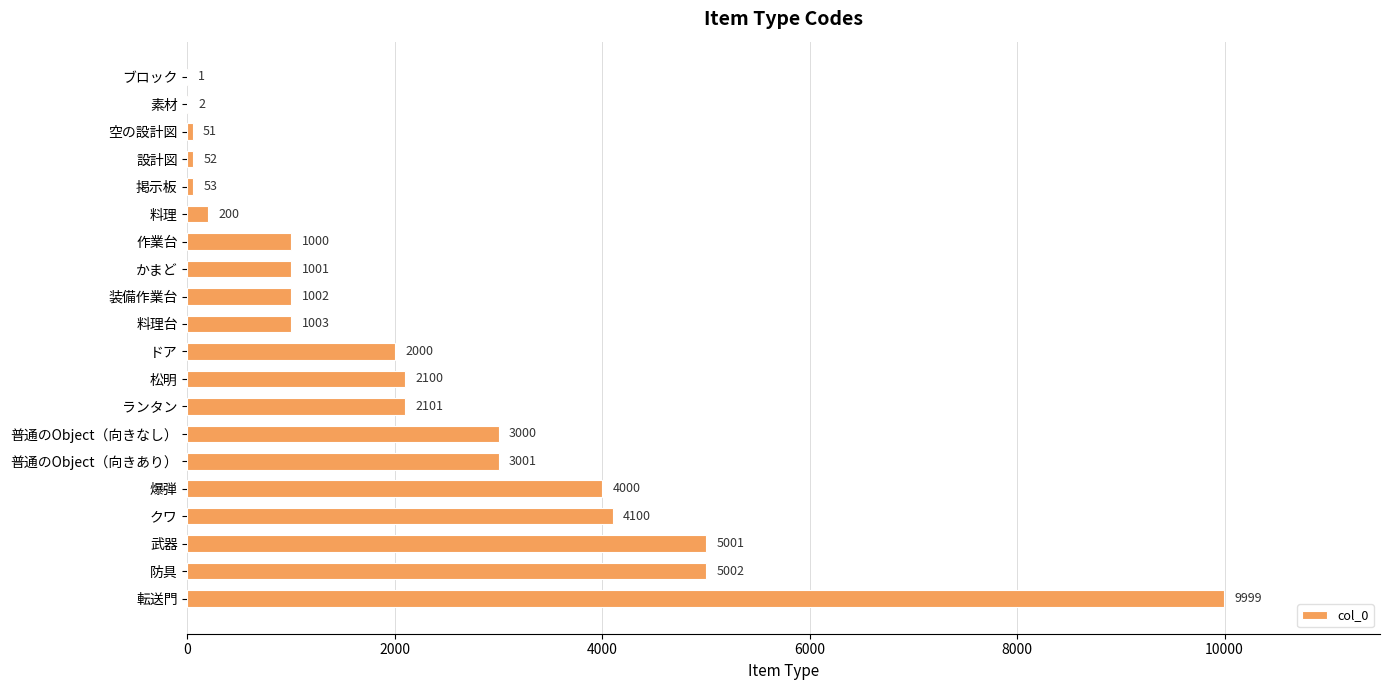

Are the bars grouped side by side (vs. stacked)?

No